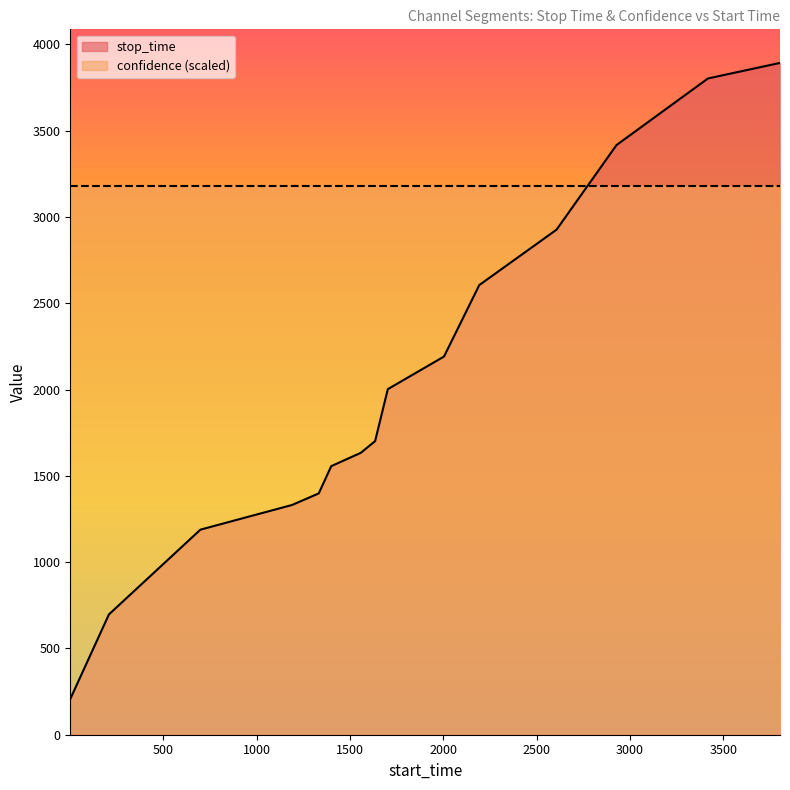

True or false: the data shows 887 at 1702.

False